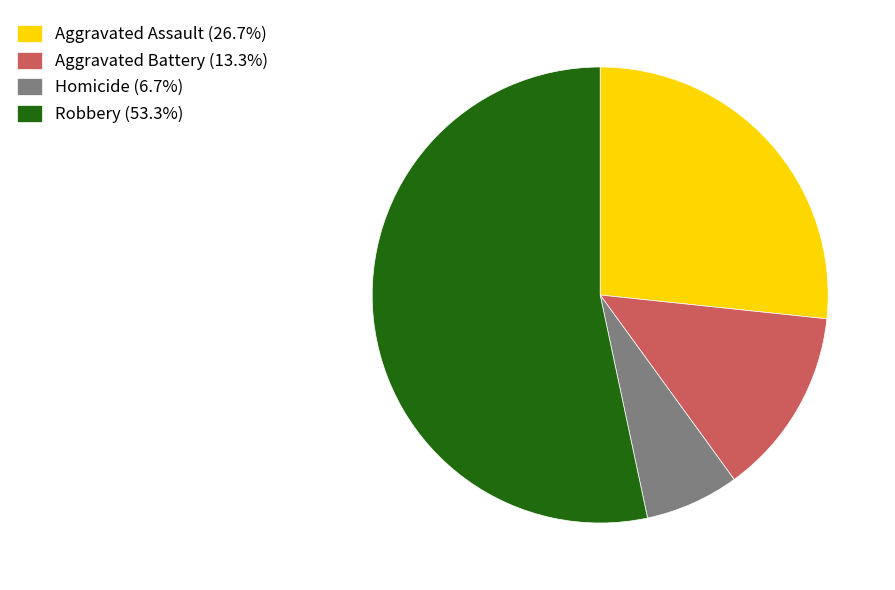

What is the ratio of the value at Homicide (6.7%) to the value at Aggravated Battery (13.3%)?

0.5